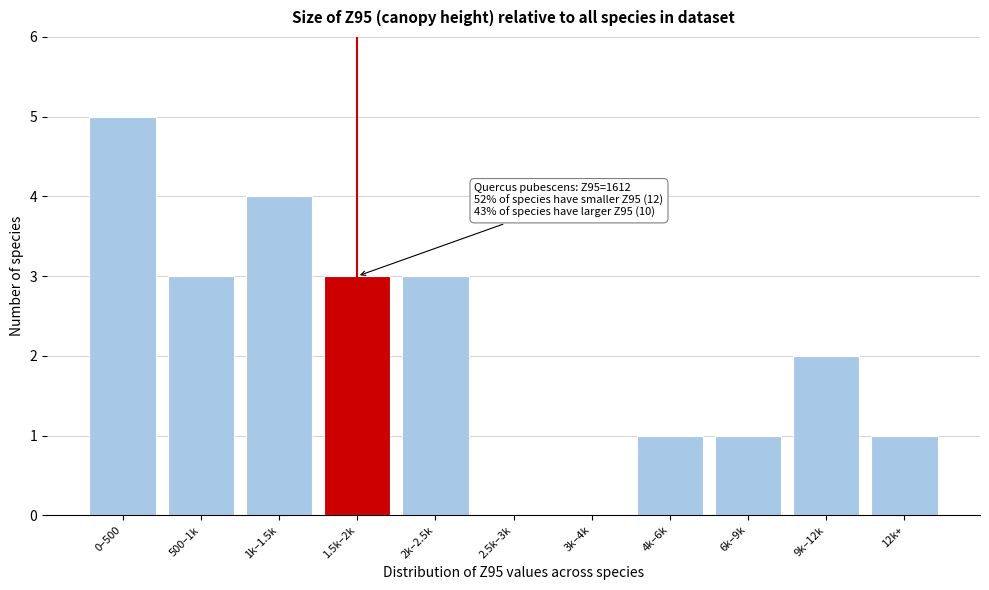

Reading left to right, list all the values displayed in this chart.

0–500=5	500–1k=3	1k–1.5k=4	1.5k–2k=3	2k–2.5k=3	2.5k–3k=0	3k–4k=0	4k–6k=1	6k–9k=1	9k–12k=2	12k+=1